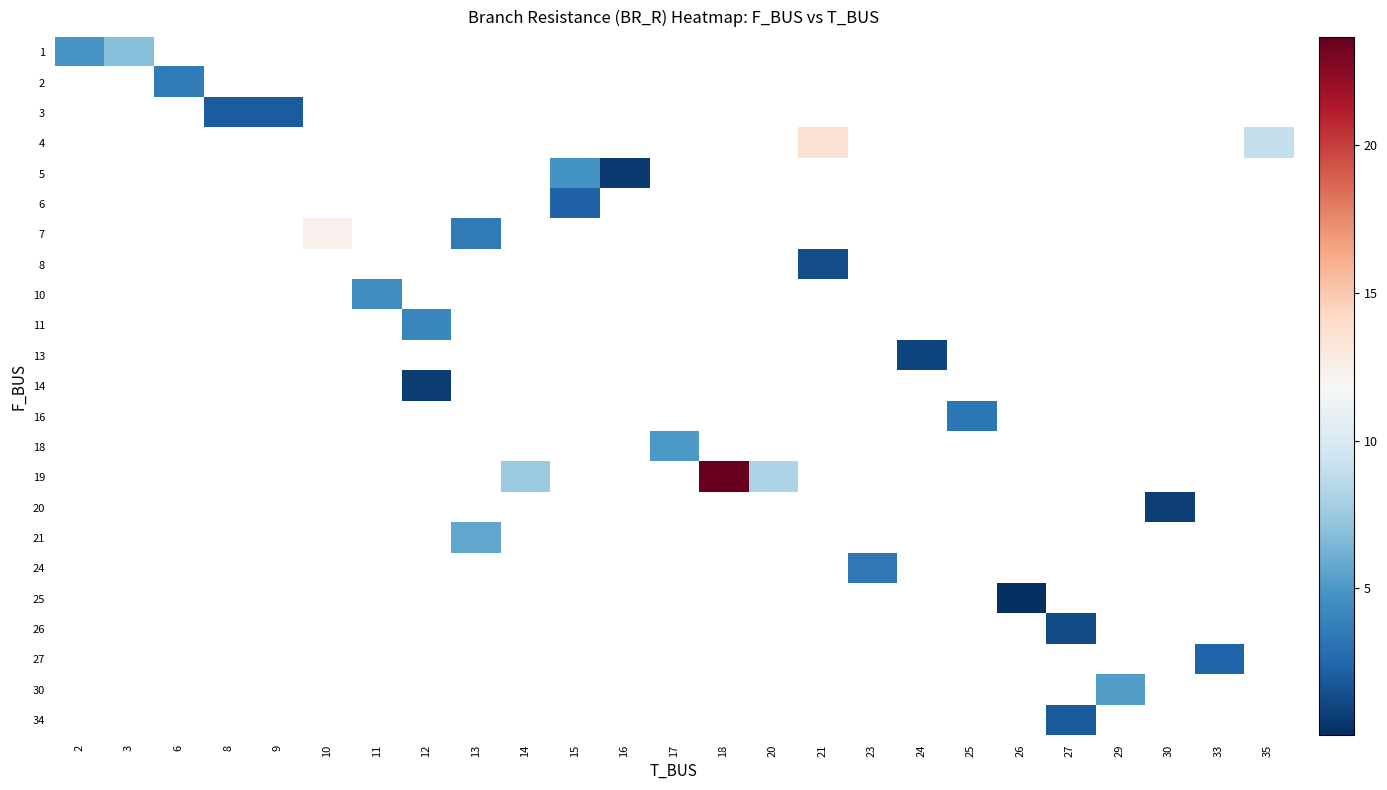

What is the maximum value shown in the chart?

23.7